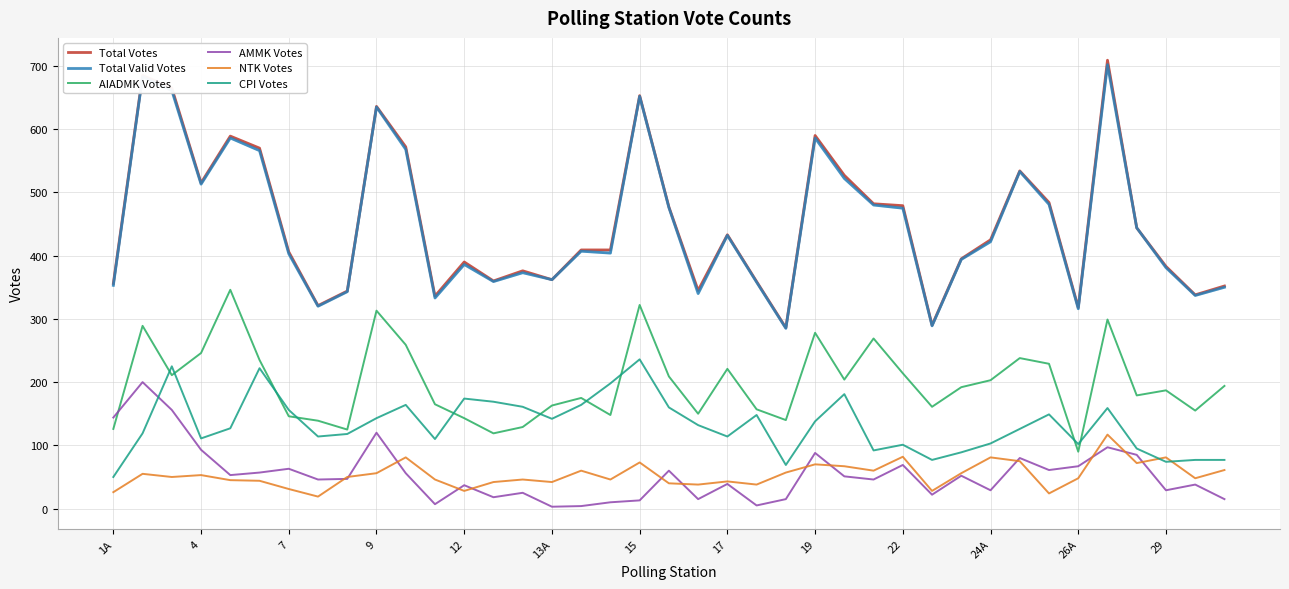

What value does the AMMK Votes series have at 22, to the nearest 5?

70